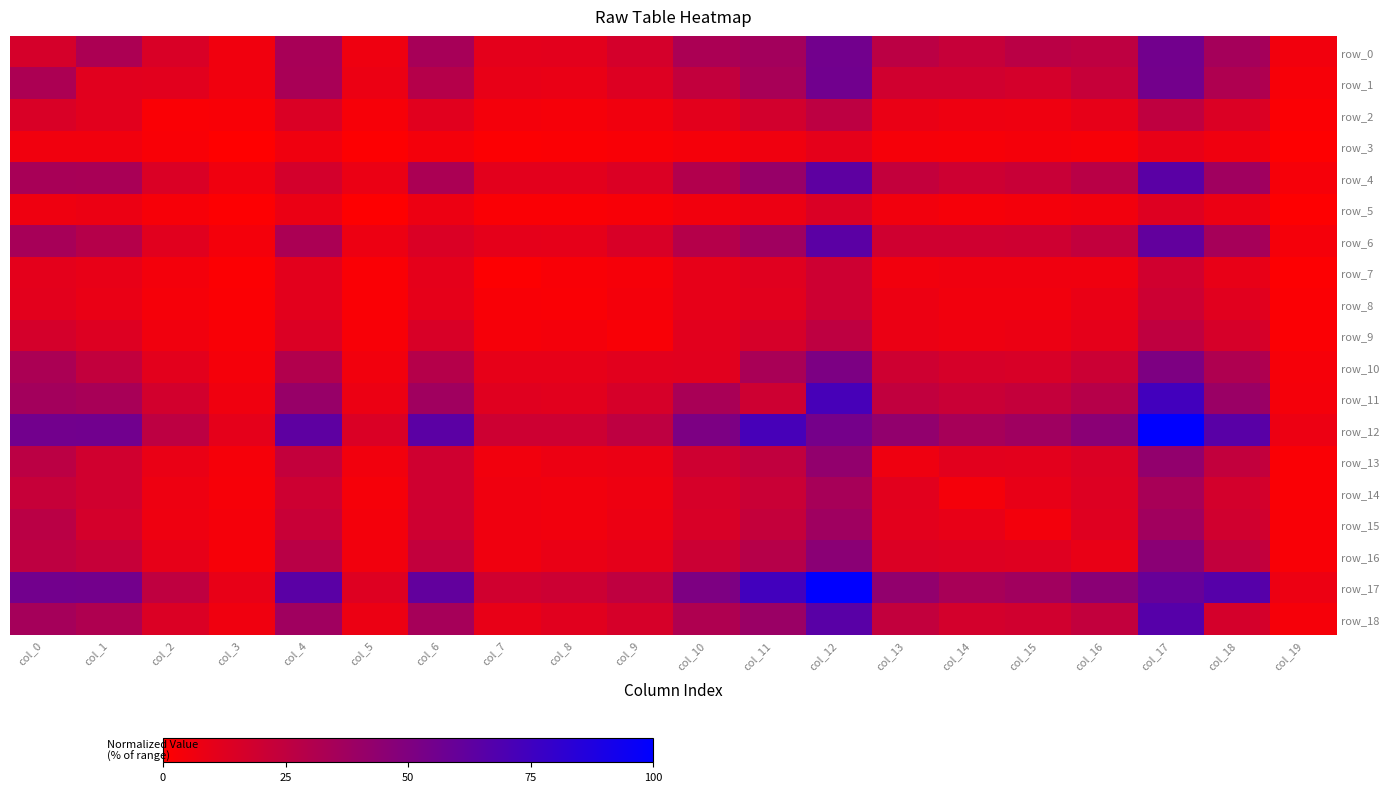

What is the sum of the row_12 values at col_13 and col_15?

80.6